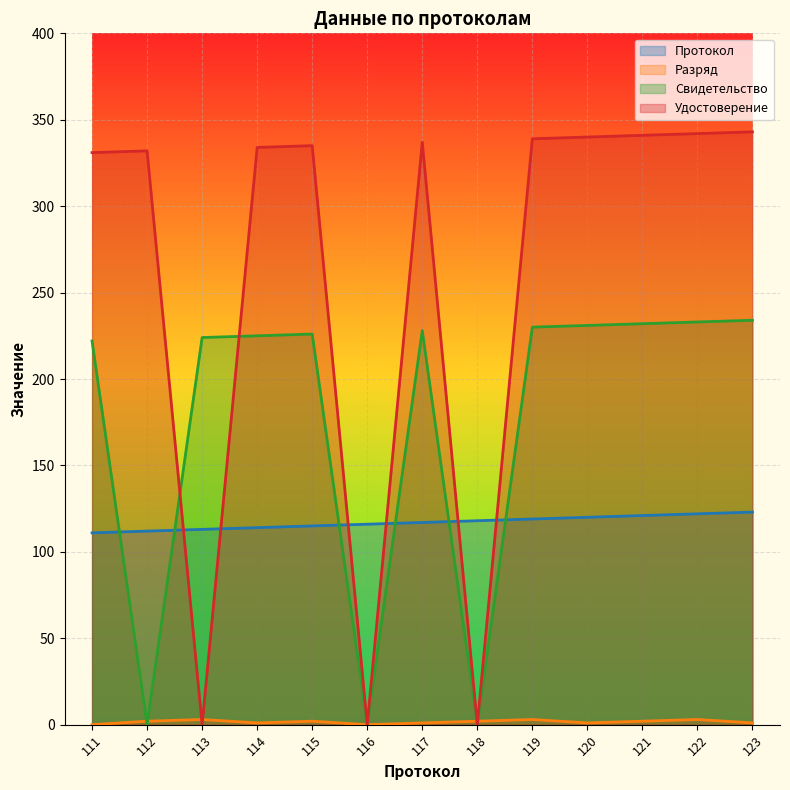

Does the chart display data point markers on the line(s)?

No